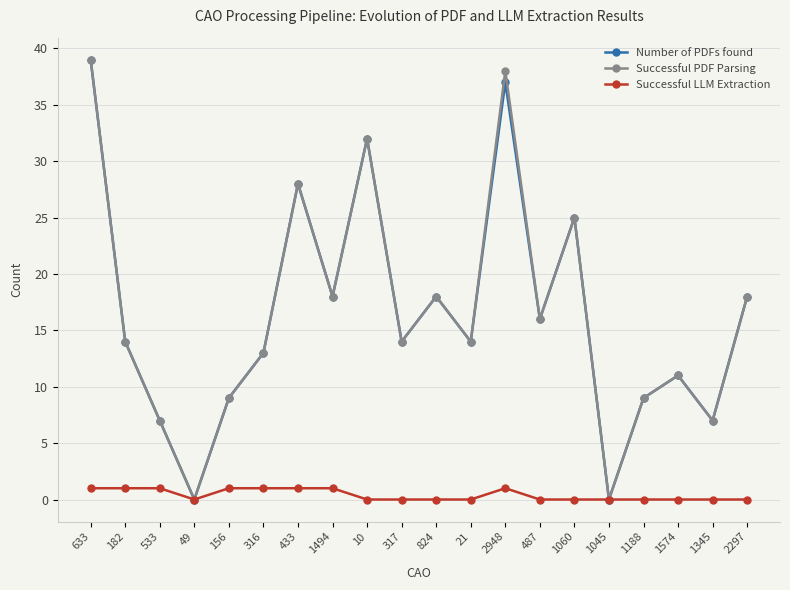

What are all the series names shown in the legend?

Number of PDFs found, Successful PDF Parsing, Successful LLM Extraction